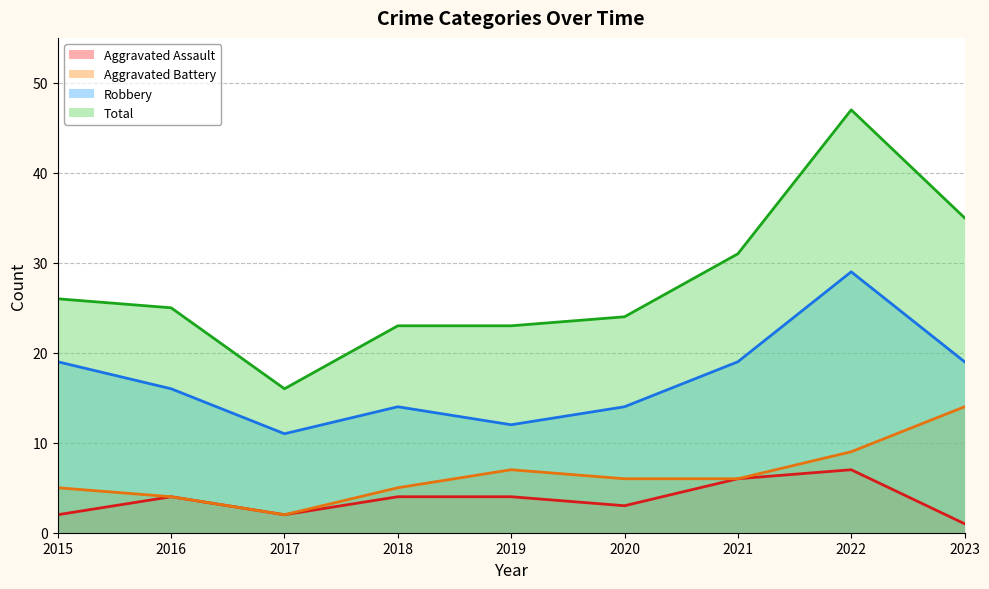

What is the value of the Aggravated Battery point at the 5th from the left?

7